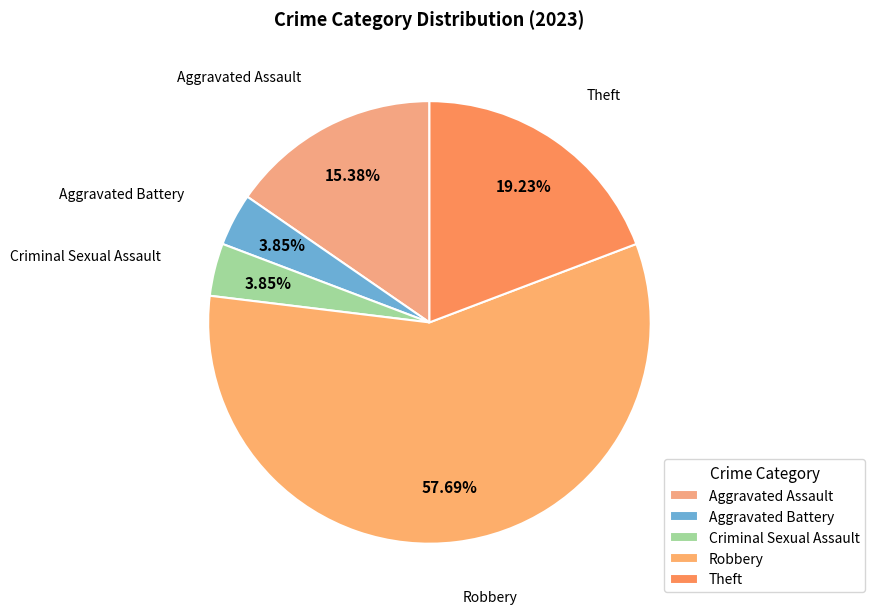

Which category has the biggest portion of the pie?

Robbery